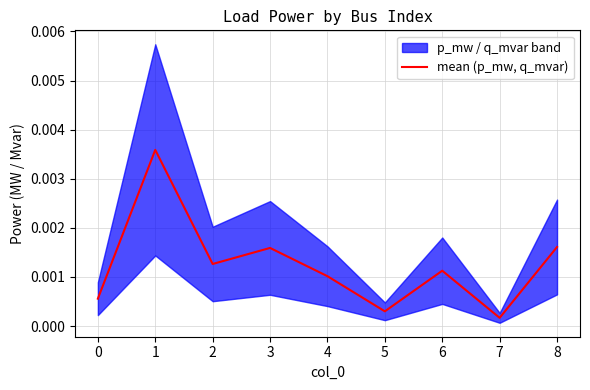

True or false: there are more than 0 points higher than both neighbors.

True